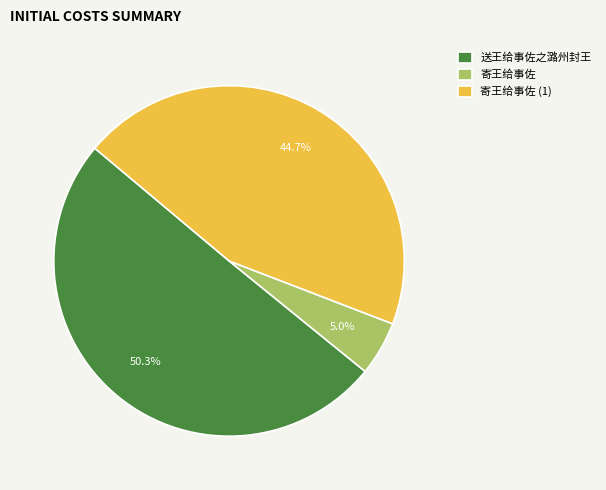

Between 寄王给事佐 and 送王给事佐之潞州封王, which is larger?

送王给事佐之潞州封王